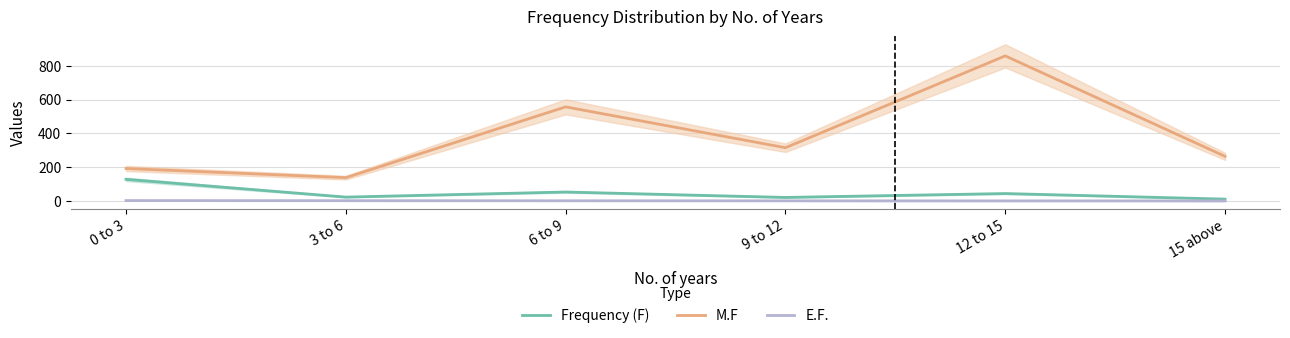

True or false: M.F and Frequency (F) intersect in this chart.

False